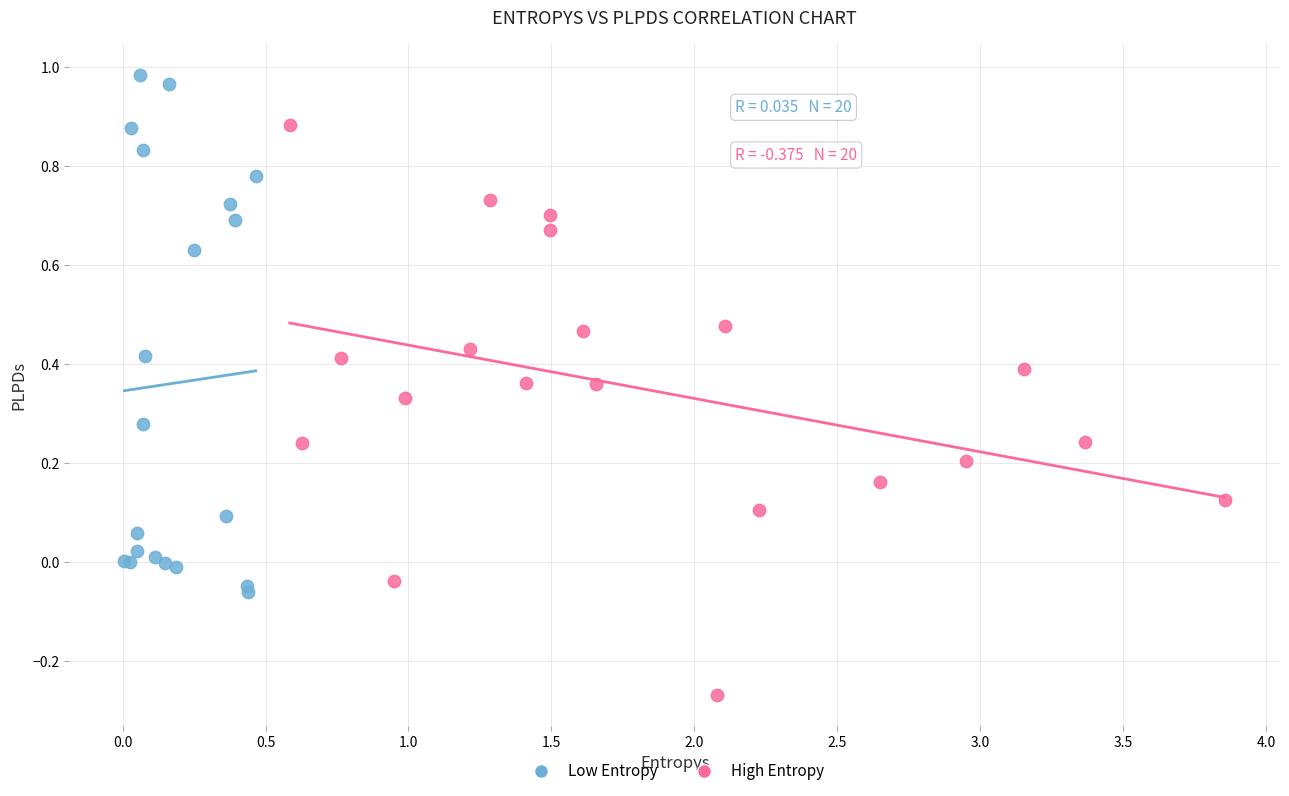

Which series reaches the maximum Y coordinate?

Low Entropy